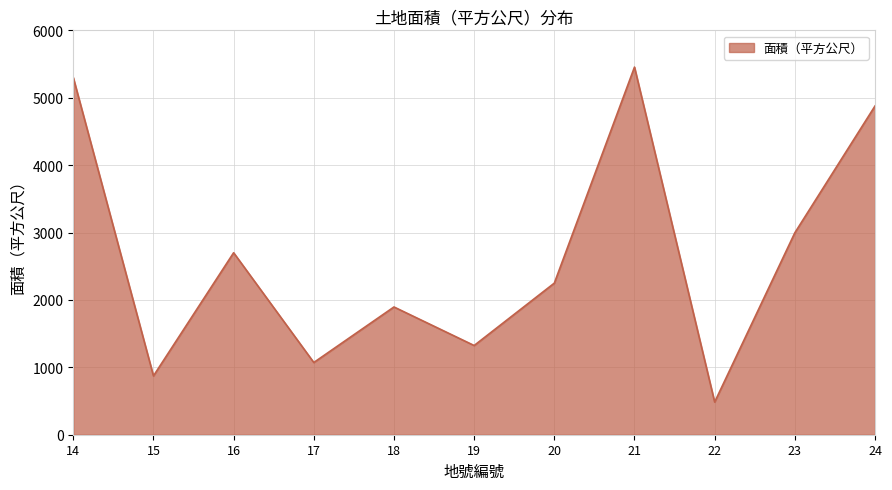

True or false: the data shows 3121.4 at 18.

False